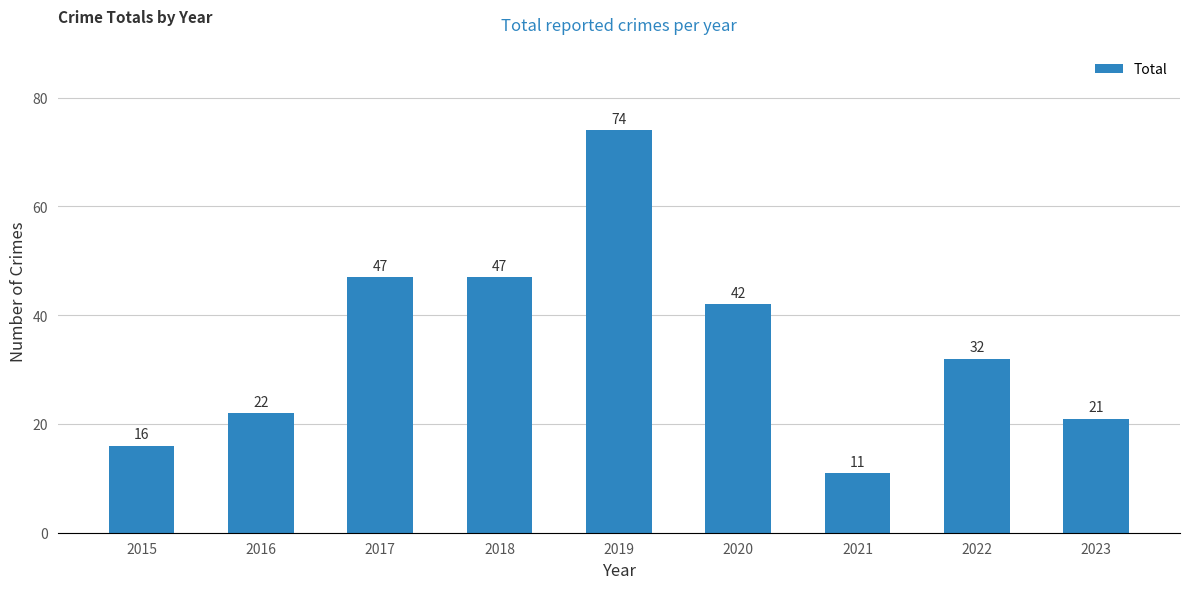

How many categories are shown in the chart?

9